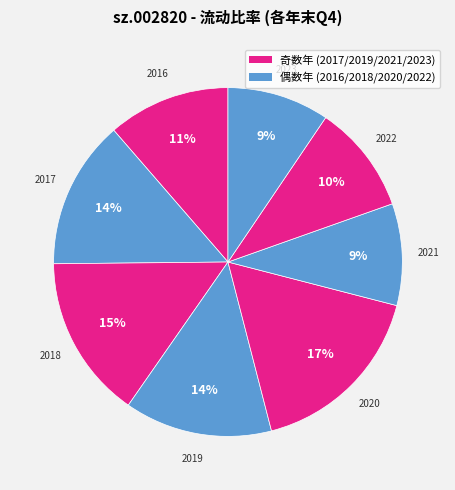

Rank the categories by value from lowest to highest.

2021, 2023, 2022, 2016, 2019, 2017, 2018, 2020